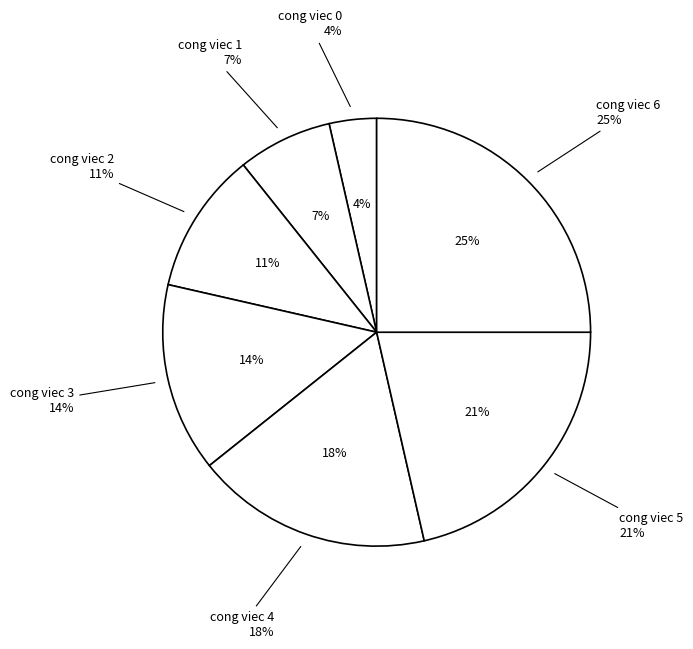

What percentage is the cong viec 0 slice, to the nearest percent?

4%